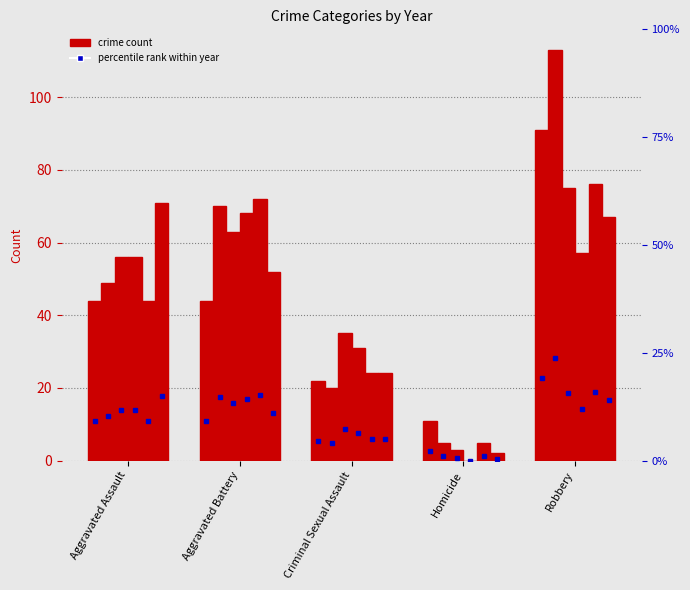

Reading left to right, transcribe all the data shown in this chart.

2015: Aggravated Assault=44	Aggravated Battery=44	Criminal Sexual Assault=22	Homicide=11	Robbery=91
2016: Aggravated Assault=49	Aggravated Battery=70	Criminal Sexual Assault=20	Homicide=5	Robbery=113
2017: Aggravated Assault=56	Aggravated Battery=63	Criminal Sexual Assault=35	Homicide=3	Robbery=75
2019: Aggravated Assault=56	Aggravated Battery=68	Criminal Sexual Assault=31	Homicide=0	Robbery=57
2020: Aggravated Assault=44	Aggravated Battery=72	Criminal Sexual Assault=24	Homicide=5	Robbery=76
2021: Aggravated Assault=71	Aggravated Battery=52	Criminal Sexual Assault=24	Homicide=2	Robbery=67